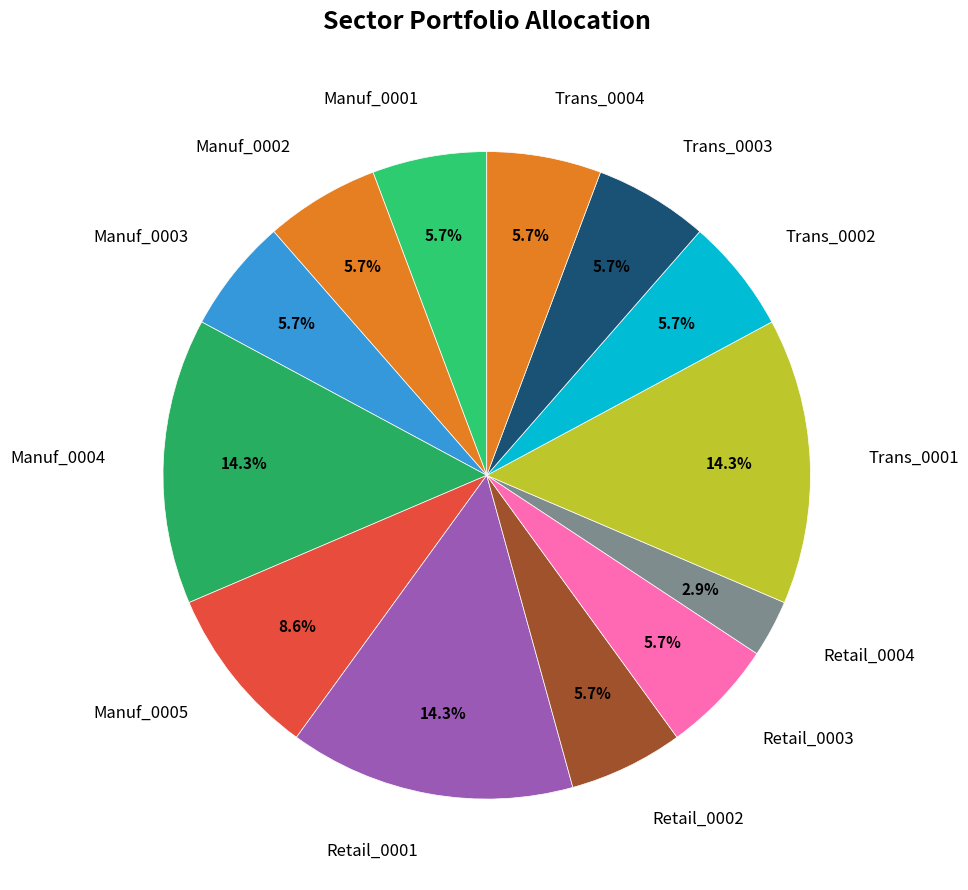

Does Manuf_0005 account for over 50% of the chart?

No